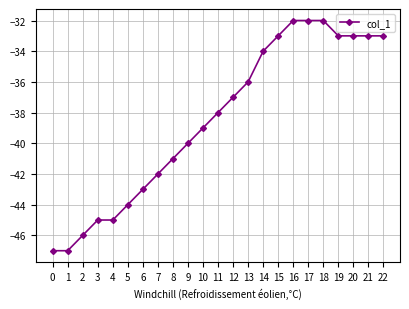

True or false: the data shows -22 at 15.

False